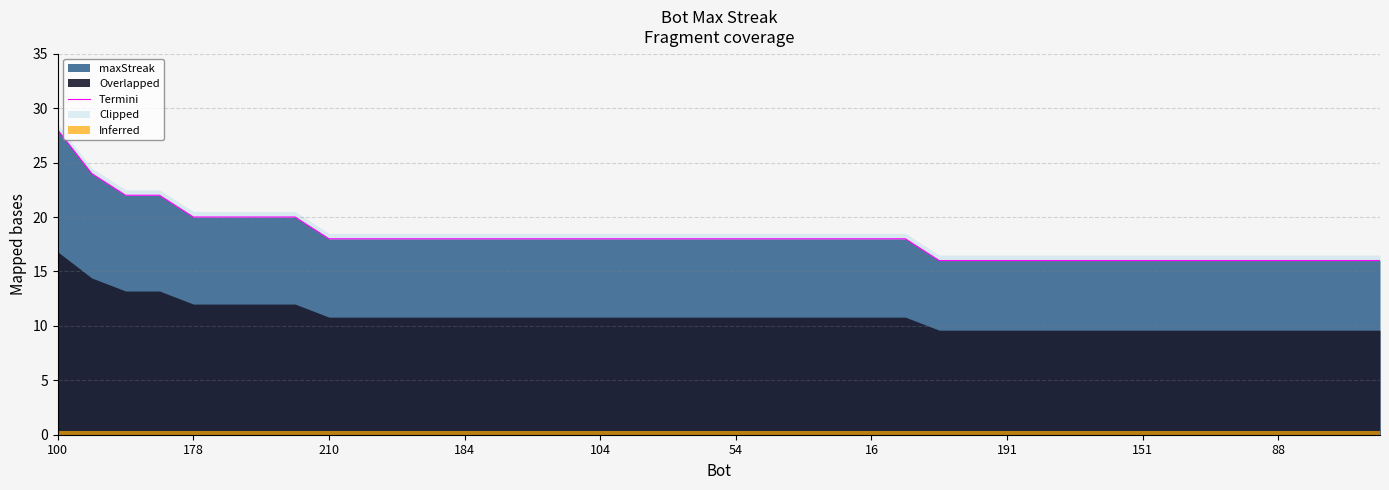

Where does the data first go above 18?

100